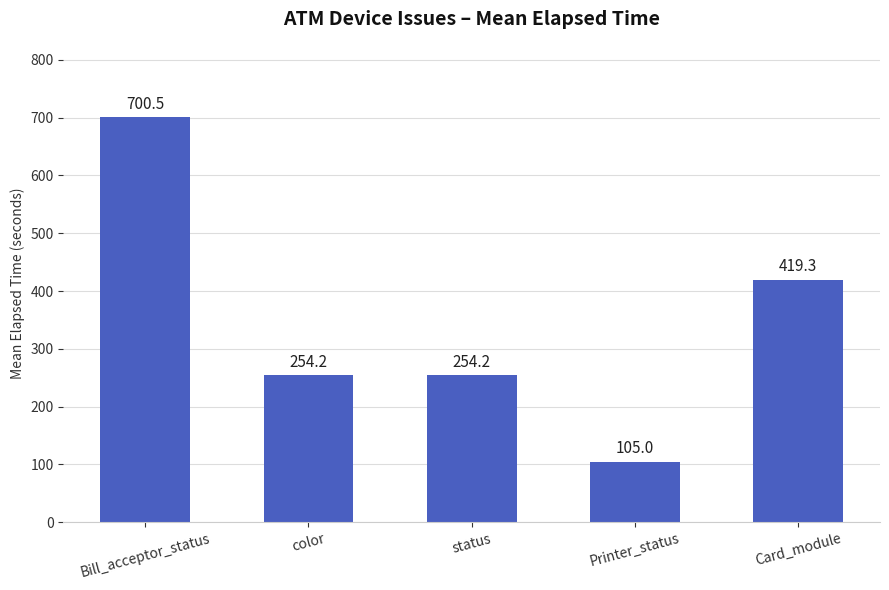

What is the greatest value displayed?

700.5